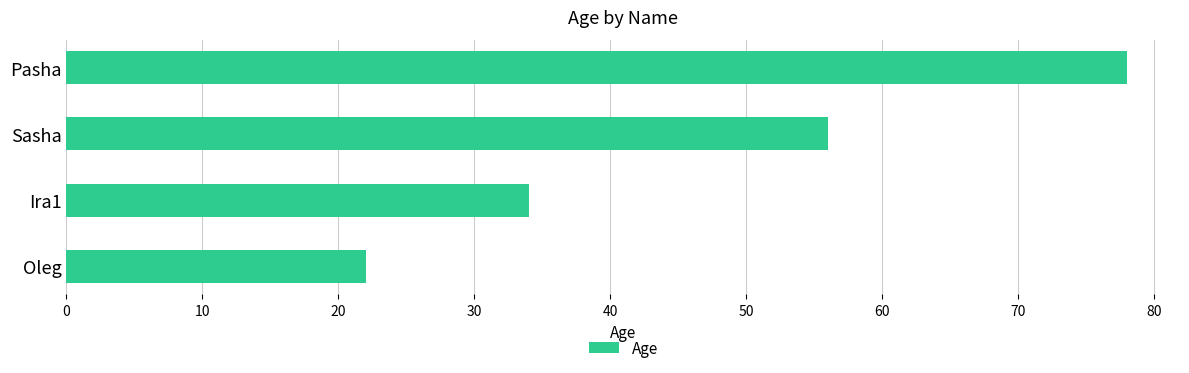

What is the approximate value at Ira1?

34